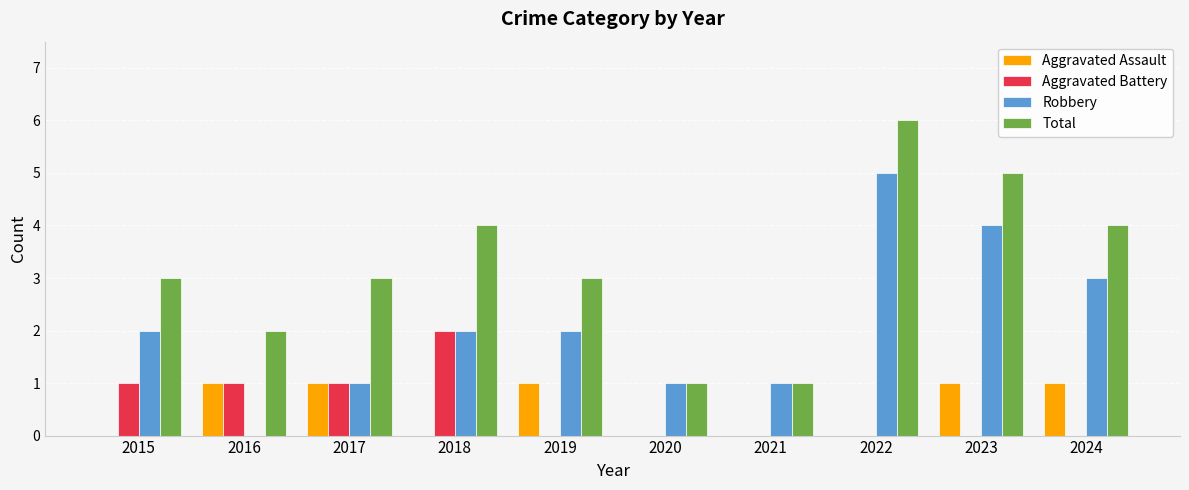

Is it true that Robbery equals 7 at 2023?

False